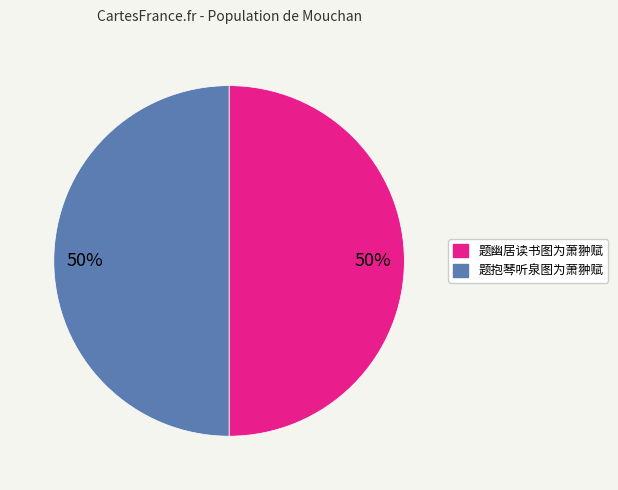

Is it true that 题抱琴听泉图为萧翀赋 is 50% of the pie?

True